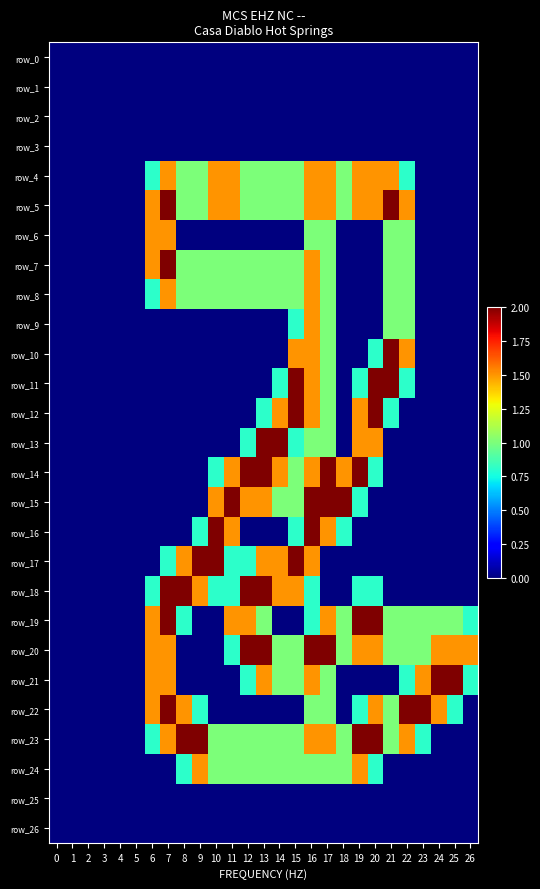

What is the sum of all row_8 values?

14.8